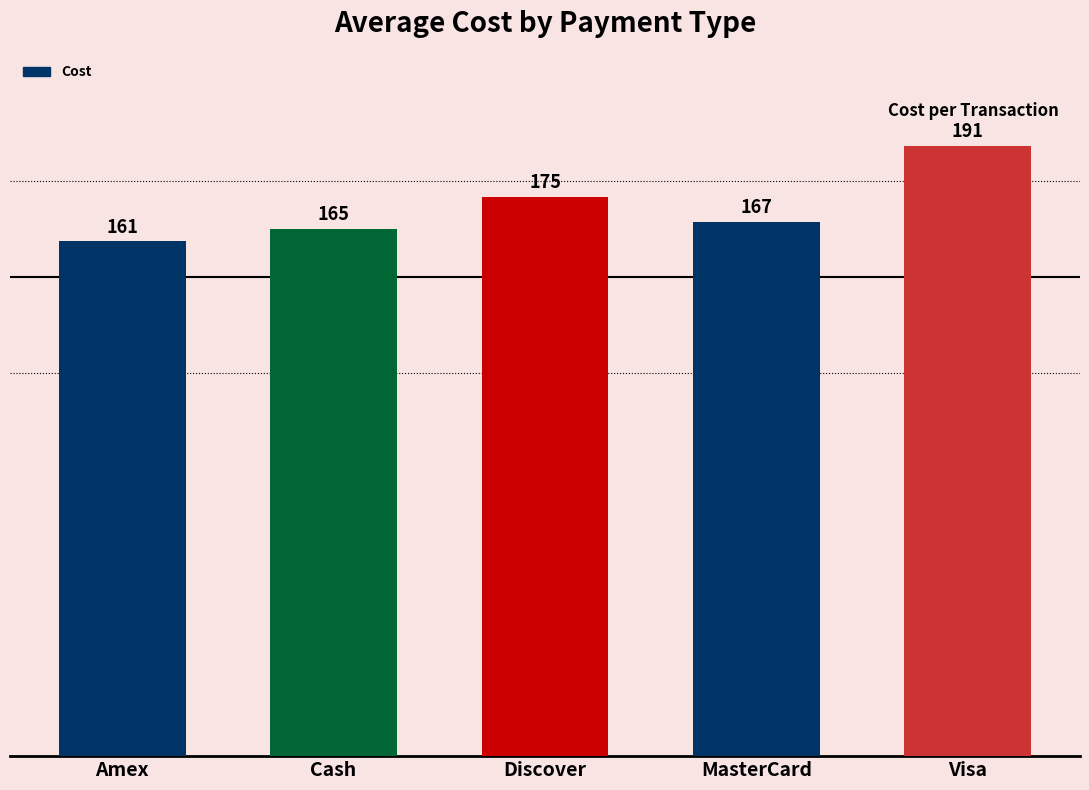

What is the maximum value shown in the chart?

191